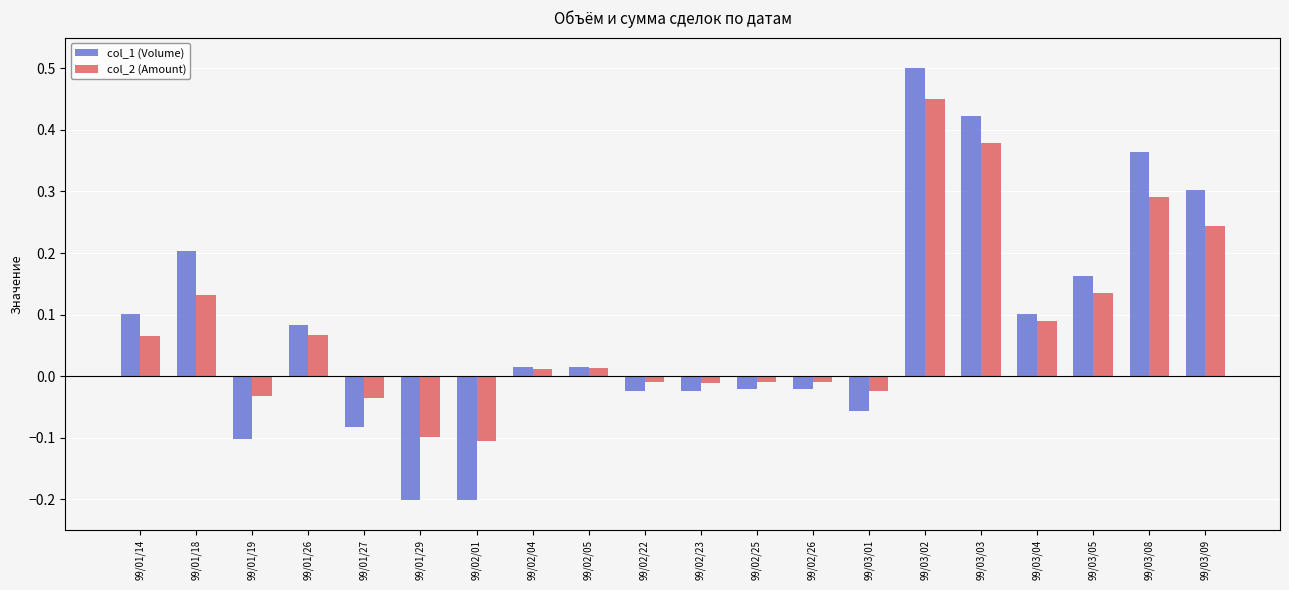

Between 99/02/01 and 99/02/05, which series saw the biggest shift?

col_1 (Volume)